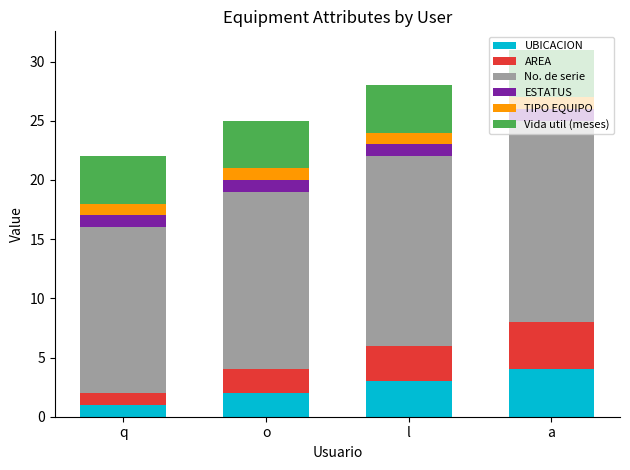

The value of UBICACION at a is 4. True or false?

True